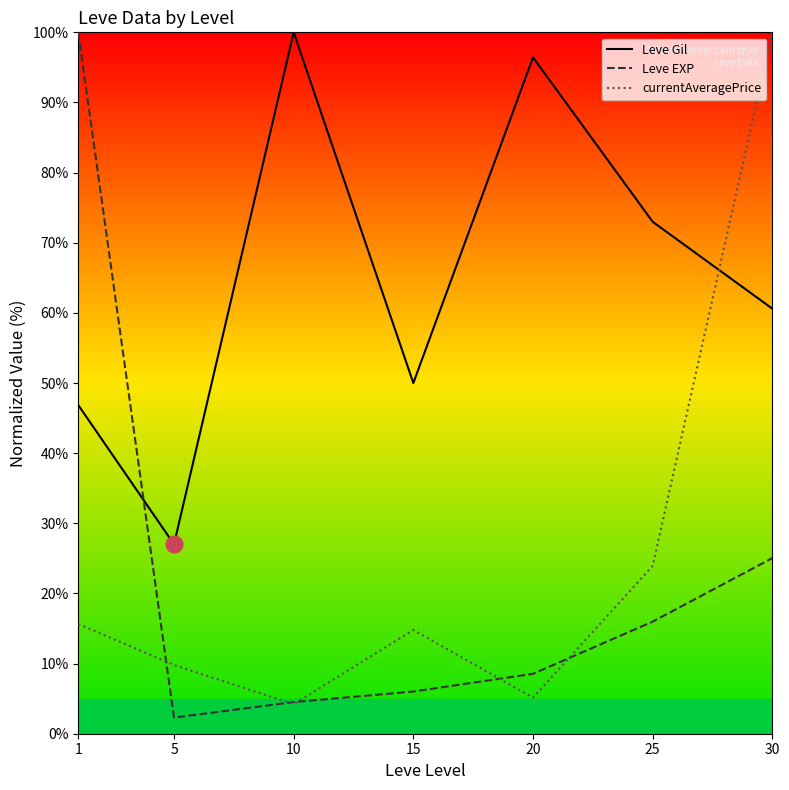

Rank the series at 15 from highest to lowest value.

Leve Gil, currentAveragePrice, Leve EXP